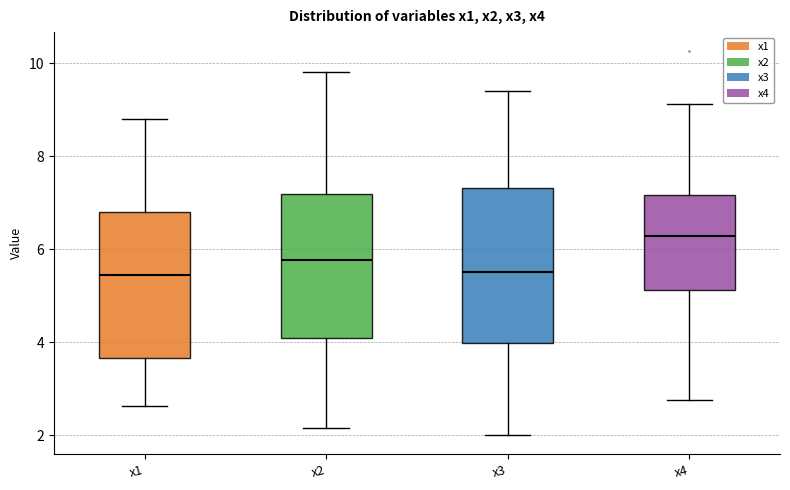

Reading left to right, transcribe this box plot: for each box, give where its median line is, the range the box spans, and where its two whiskers end, as read against the y-axis. The values are not printed on the chart, so give them approximately, as read against the axis.

x1: median 5.4, box 3.6 to 6.8, whiskers 2.6 to 8.8
x2: median 5.8, box 4.0 to 7.2, whiskers 2.2 to 9.8
x3: median 5.6, box 4.0 to 7.4, whiskers 2.0 to 9.4
x4: median 6.2, box 5.2 to 7.2, whiskers 2.8 to 9.2